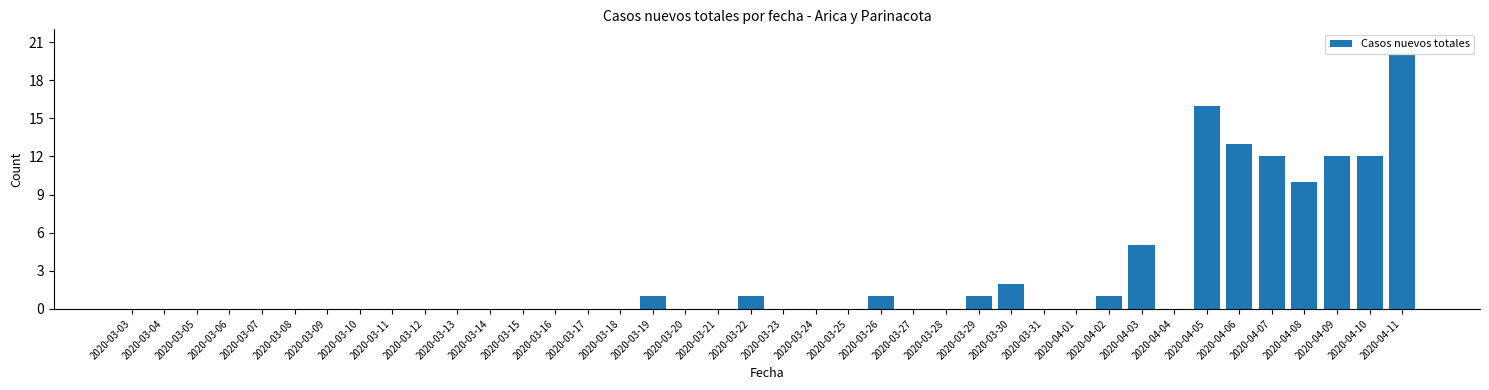

The chart shows a value of 0 at 2020-03-15. True or false?

True